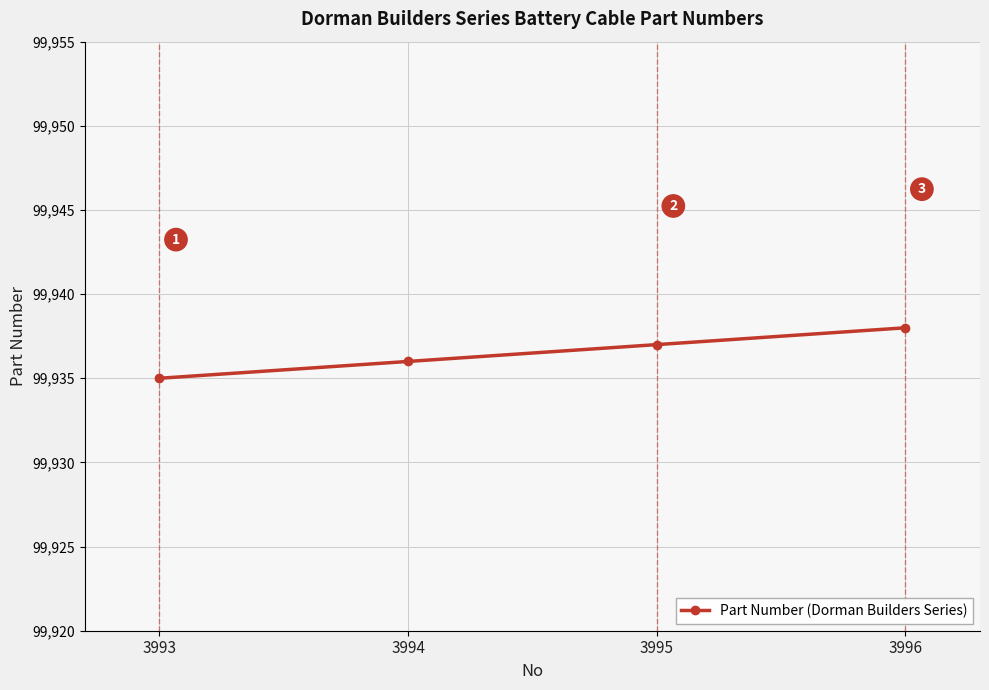

What is the value of the 4th point from the left?

99938